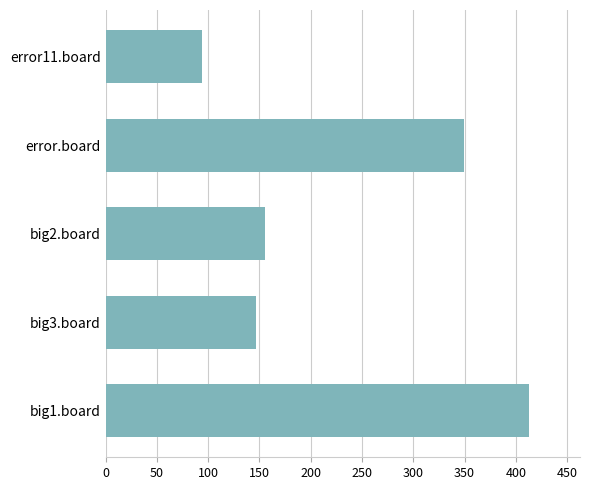

Reading bottom to top, what are all the values shown in this chart?

413	147	155	349	94